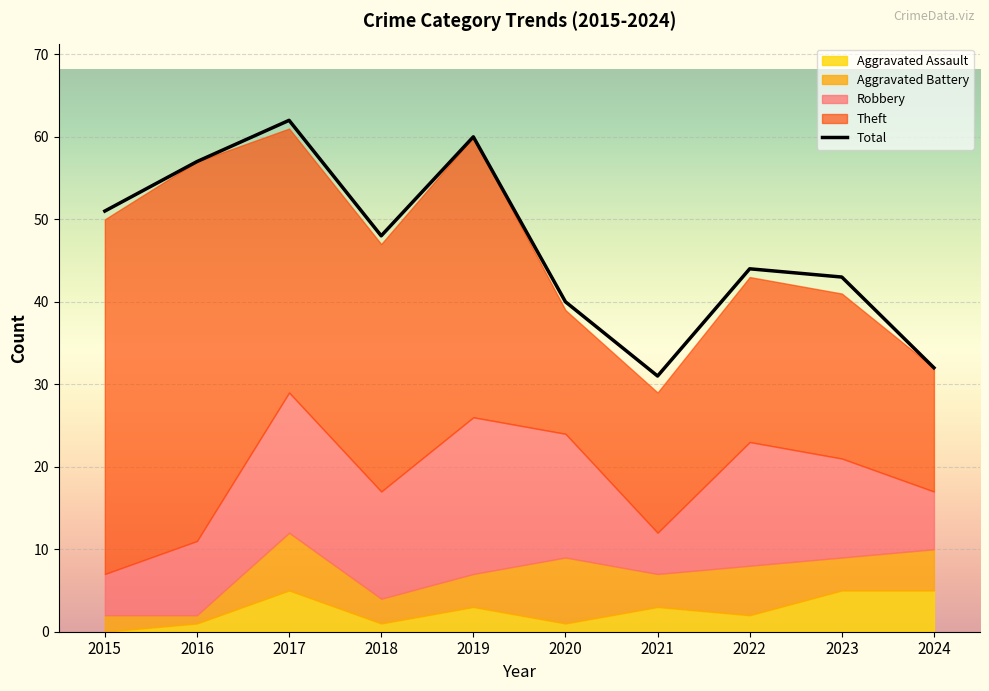

What is the value of the 9th point from the left?

43